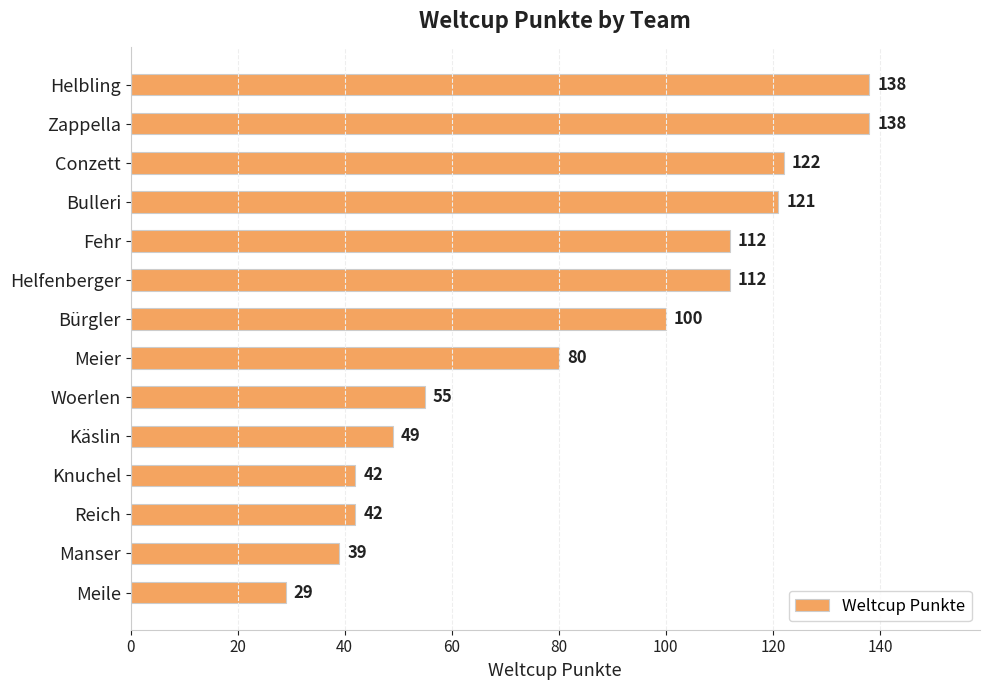

What is the change in value from Conzett to Reich?

-80